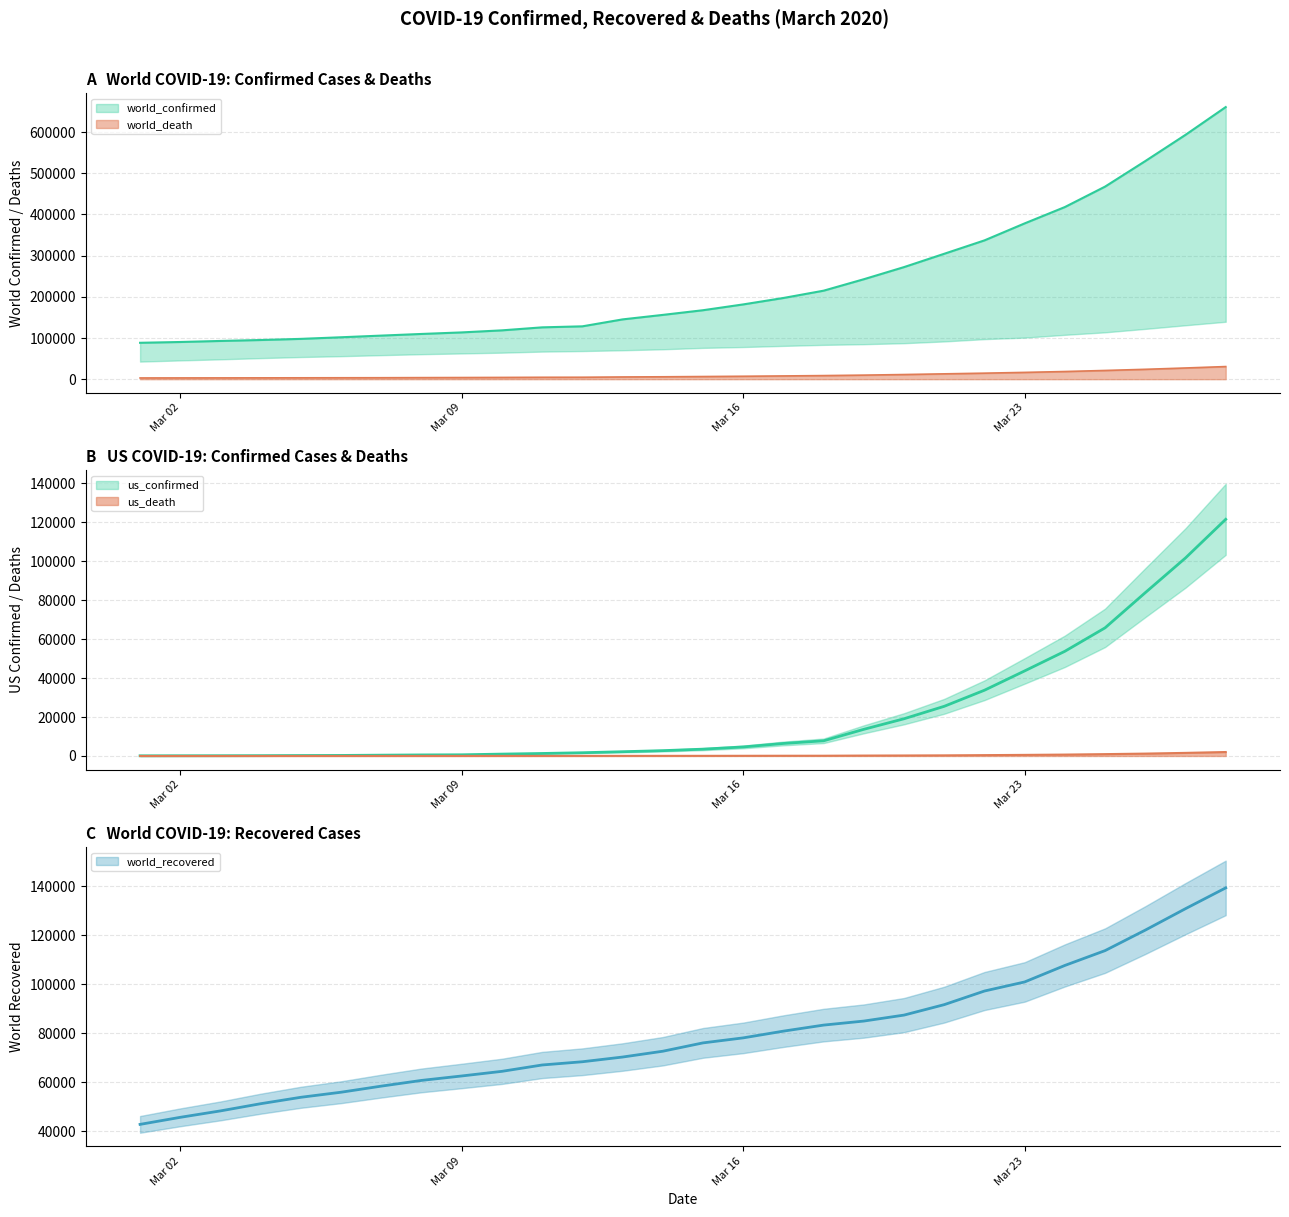

Rank the categories by world_confirmed value from highest to lowest.

2020-03-28, 2020-03-27, 2020-03-26, 2020-03-25, 2020-03-24, 2020-03-23, 2020-03-22, 2020-03-21, 2020-03-20, 2020-03-19, 2020-03-18, 2020-03-17, 2020-03-16, 2020-03-15, 2020-03-14, 2020-03-13, 2020-03-12, 2020-03-11, 2020-03-10, 2020-03-09, 2020-03-08, 2020-03-07, 2020-03-06, 2020-03-05, 2020-03-04, 2020-03-03, 2020-03-02, 2020-03-01